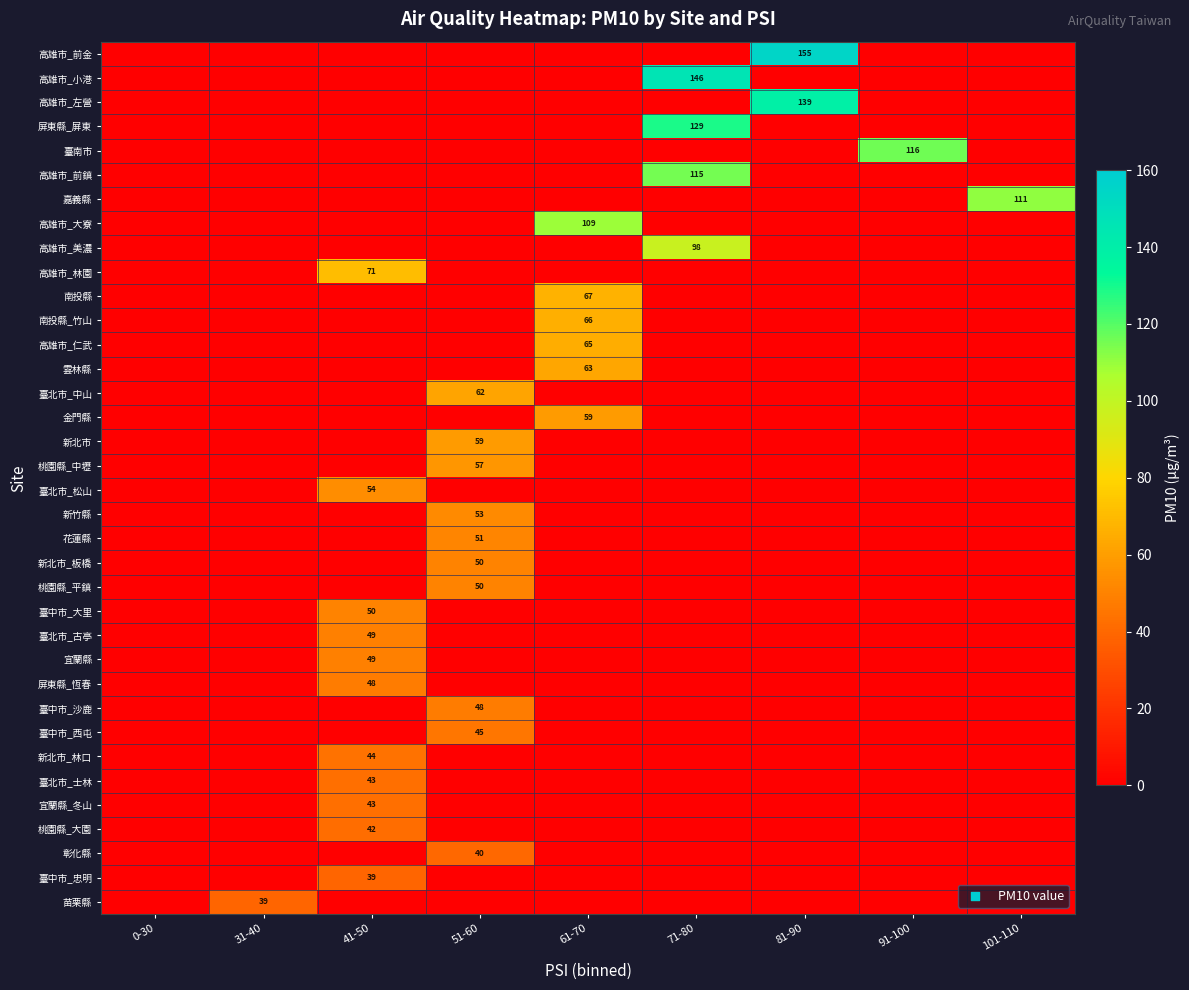

The 臺中市_大里 series shows 13 at 41-50. True or false?

False